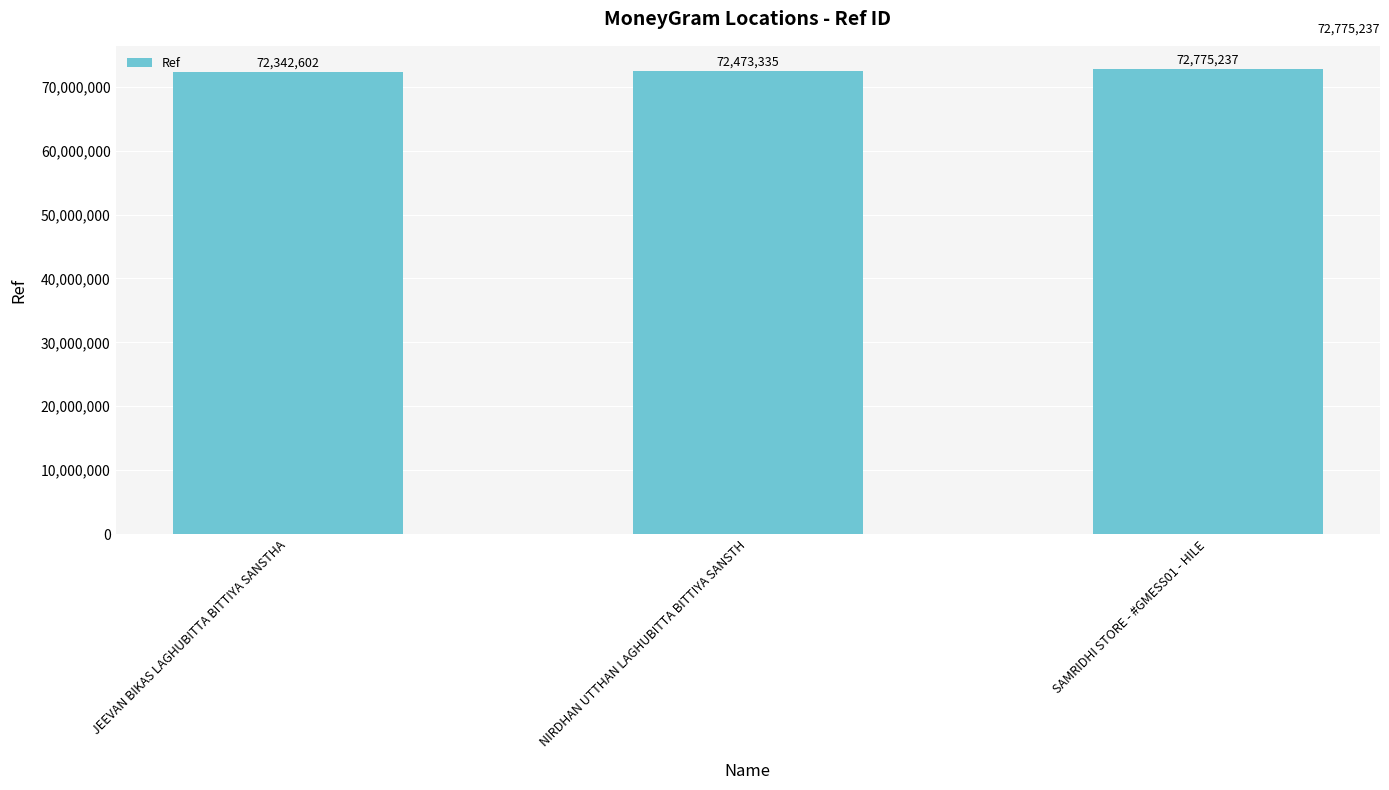

What is the greatest value displayed?

72775237